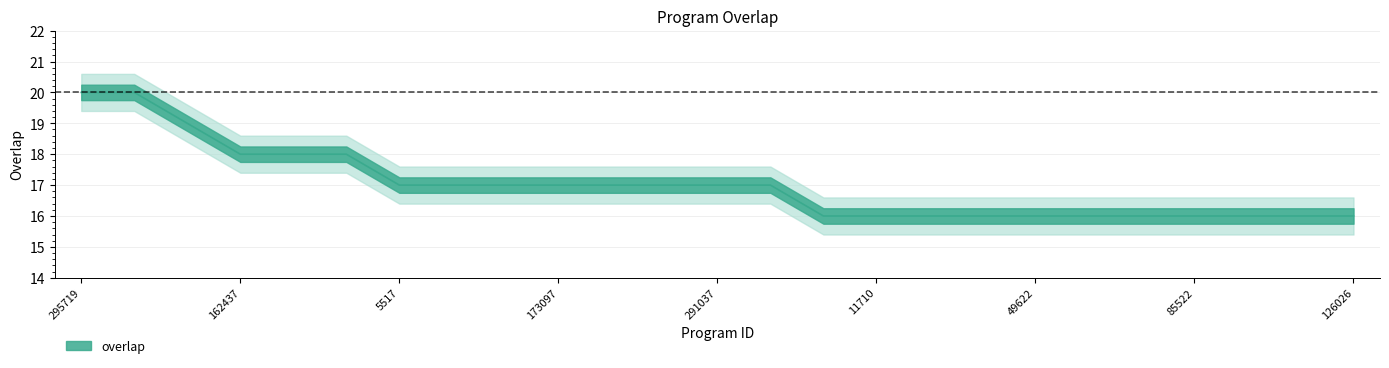

What is the smallest value displayed?

16